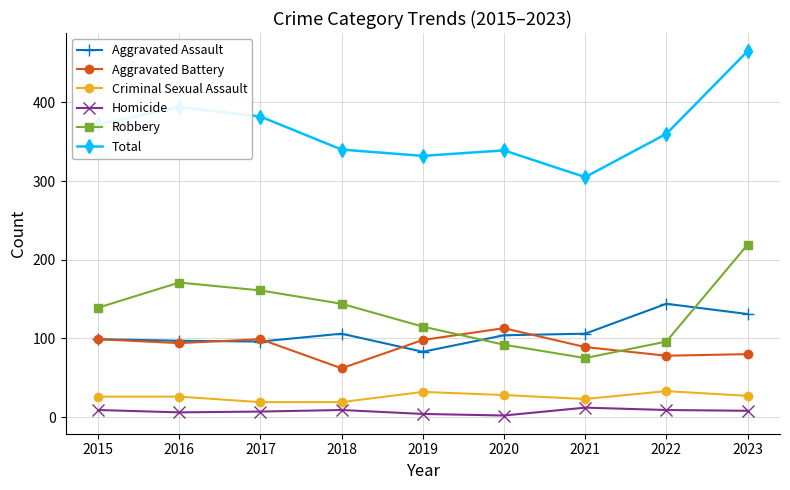

What is the difference between the maximum and minimum values in the Robbery series?

144